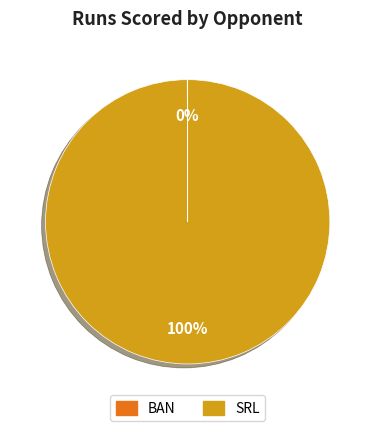

The SRL slice represents 100% of the pie. True or false?

True